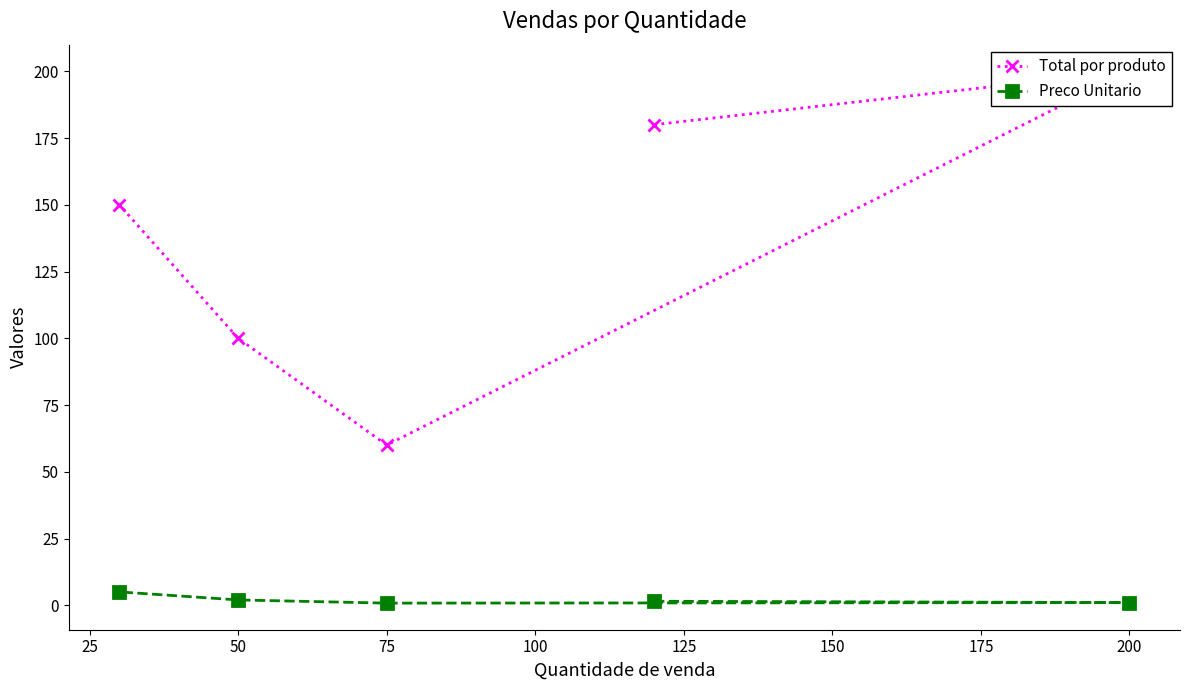

At how many categories does at least one series exceed 30?

5